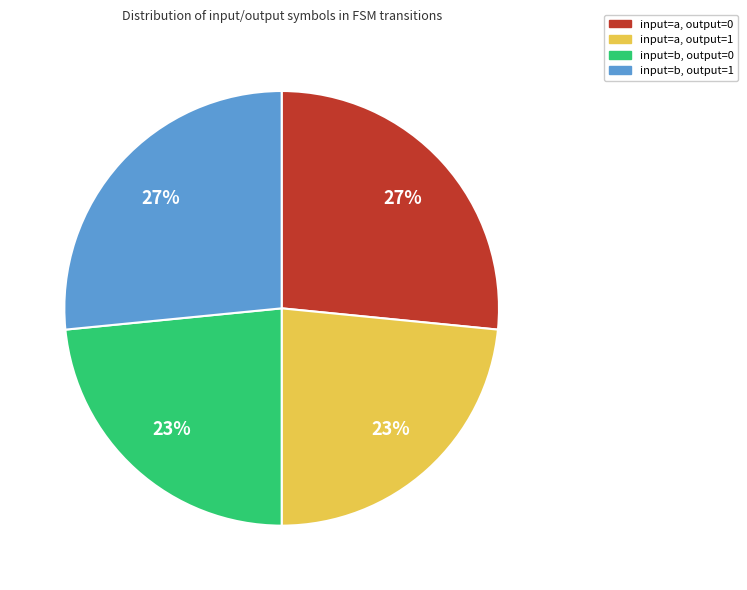

Is there a majority slice in this chart?

No